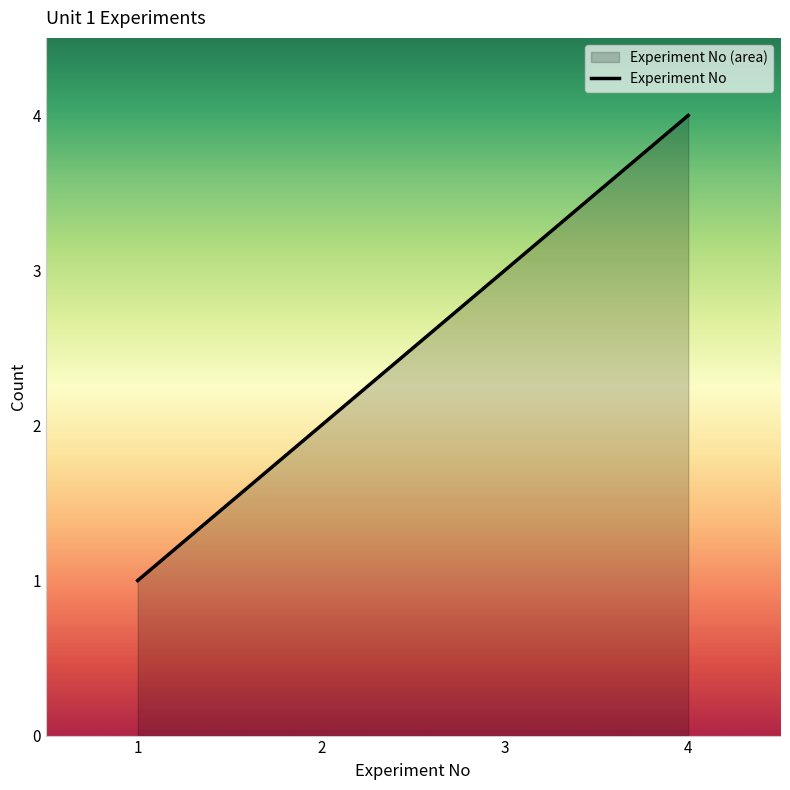

What value does the data have at 3?

3